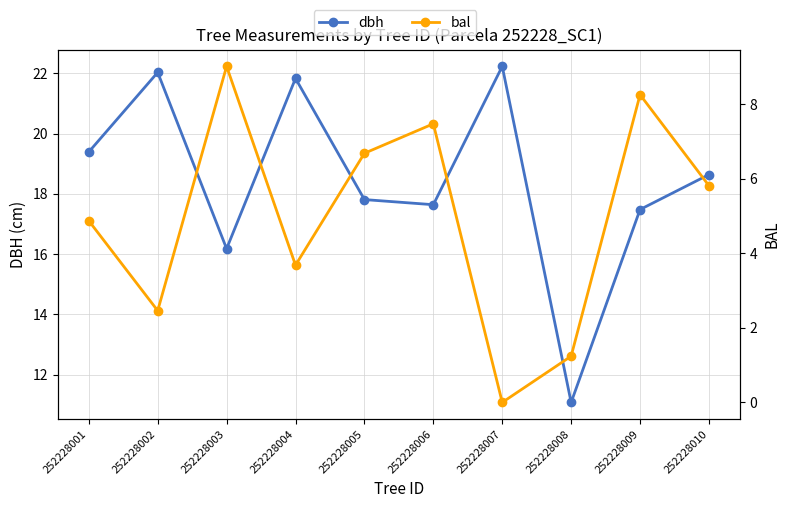

Where is bal nearest to the value 4?

252228004